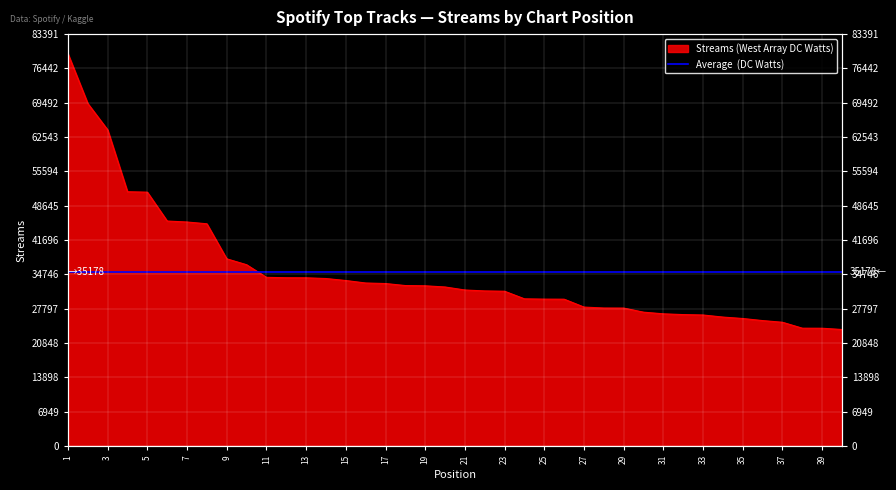

What is the average value?

35179